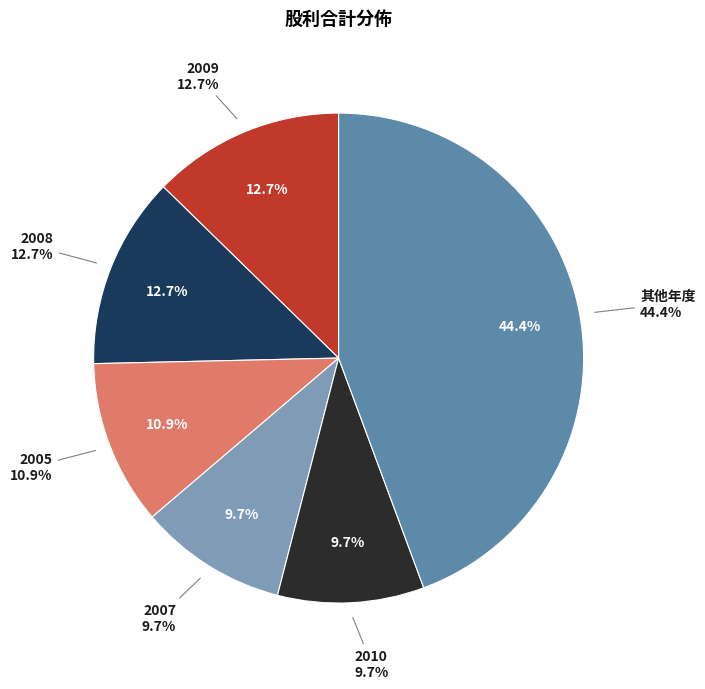

How much of the chart is everything except 2019?

100.0%